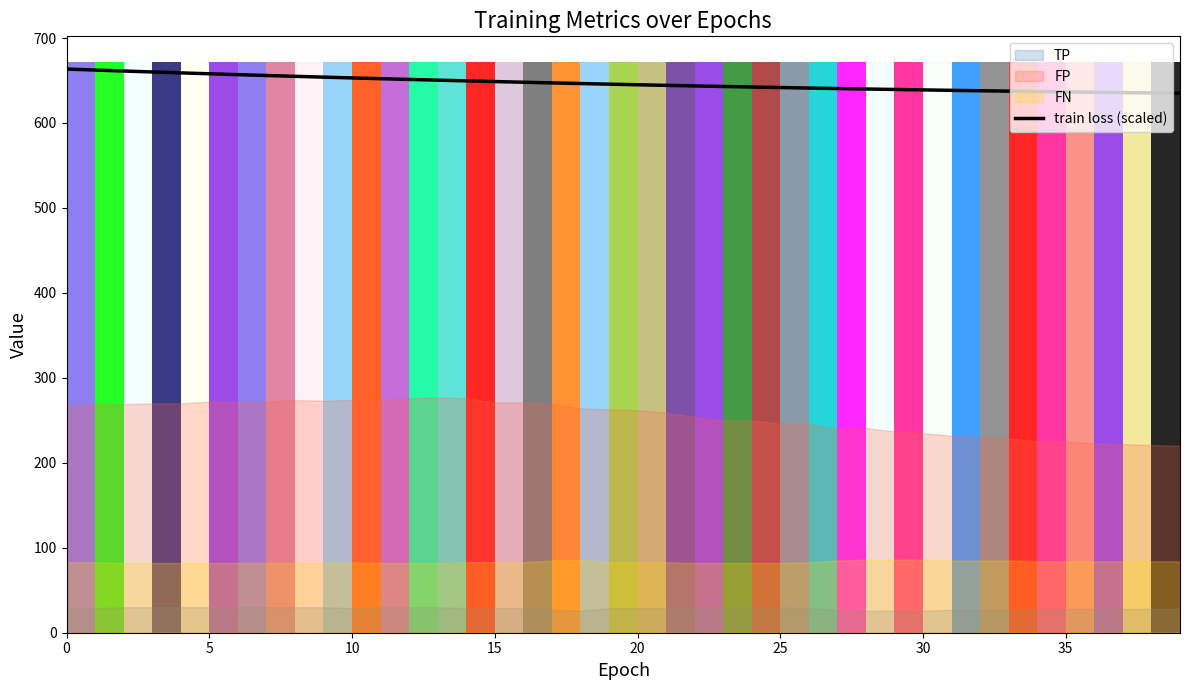

The train loss (scaled) series shows 645.0 at 20. True or false?

True